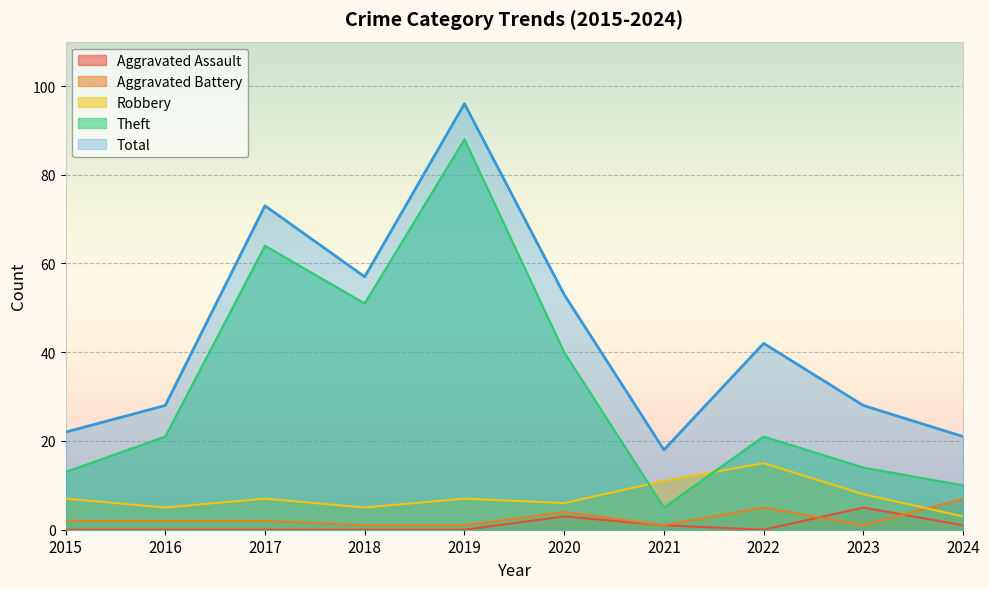

At which label does Total first exceed 42?

2017